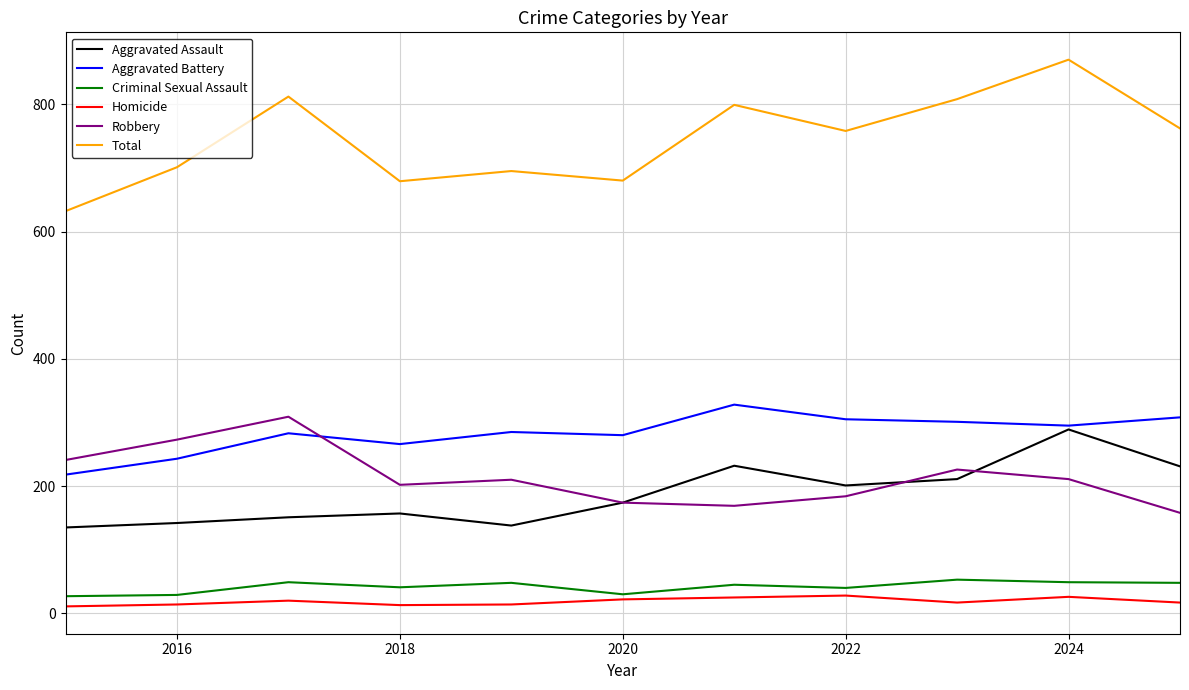

Which series has the largest total across all categories?

Total